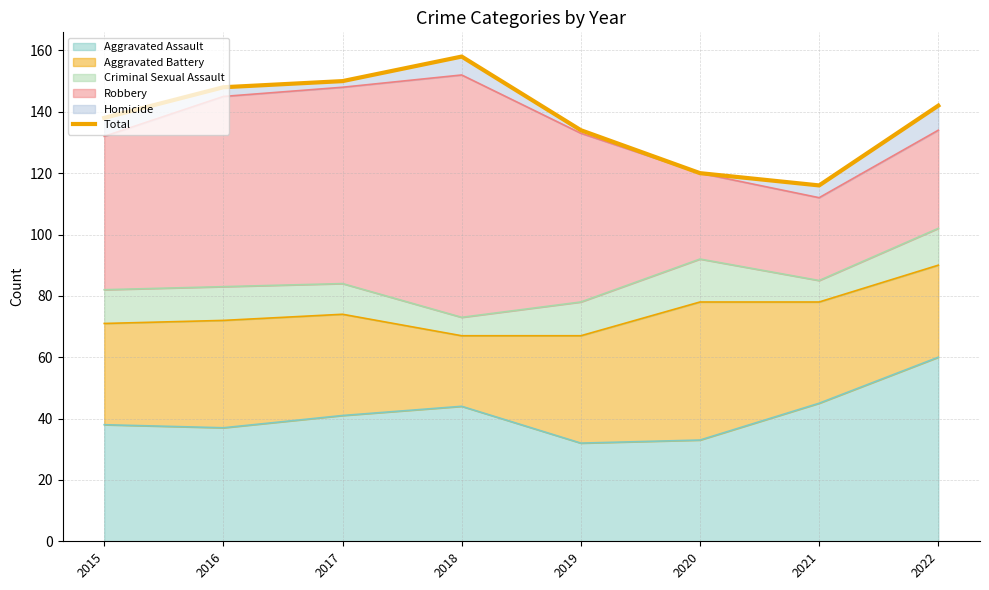

What is the smallest value displayed?

116